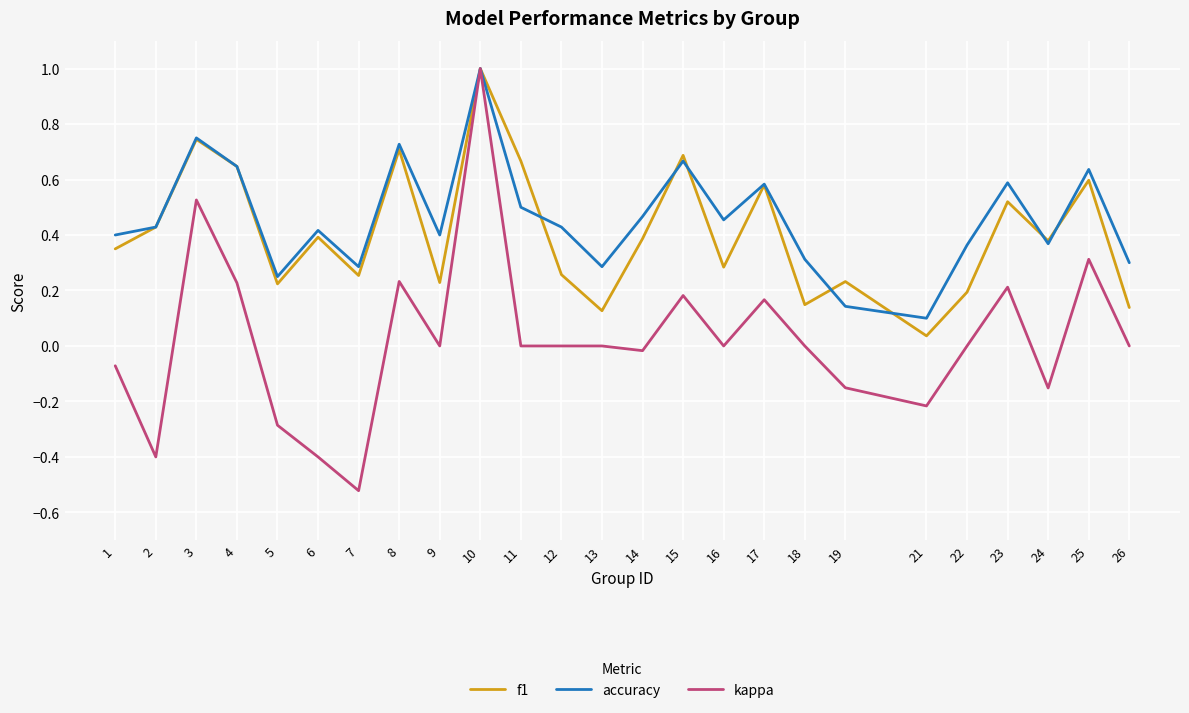

What is the difference between the maximum and minimum values in the accuracy series?

0.9